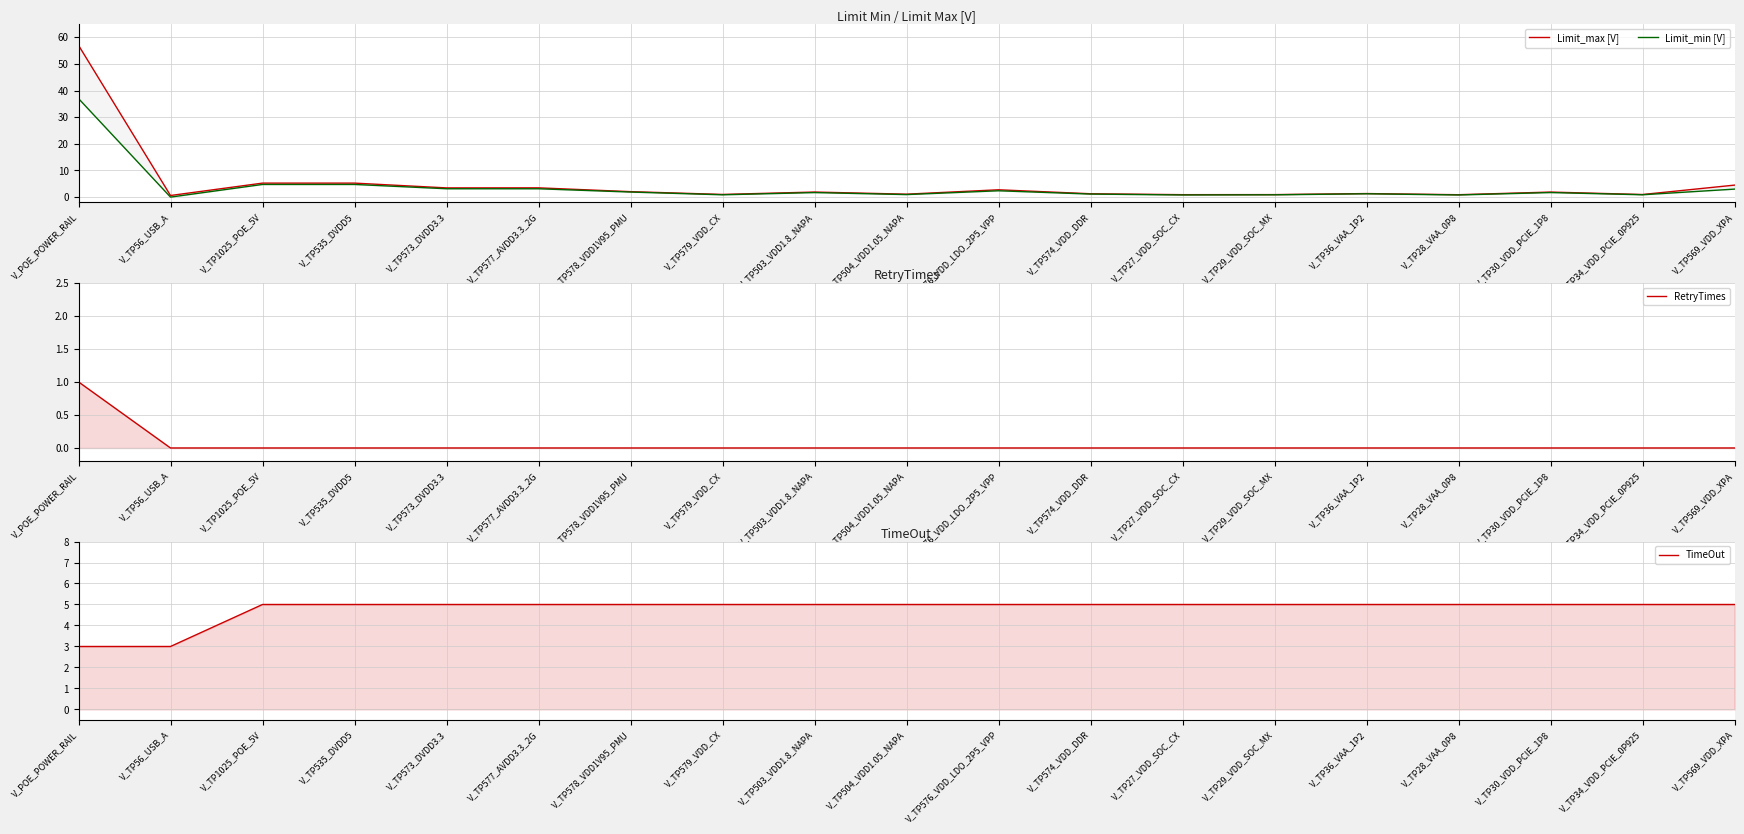

What are all the series names shown in the legend?

Limit_max [V], Limit_min [V], RetryTimes, TimeOut